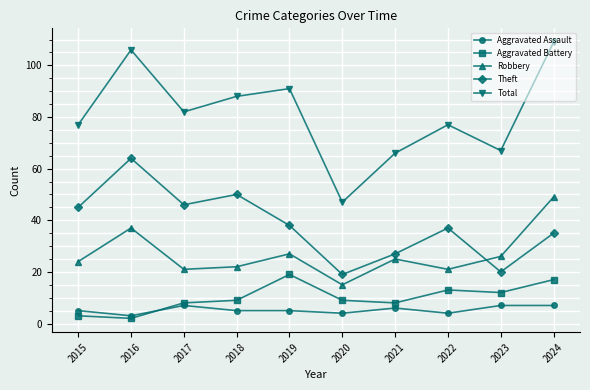

What is the sum of the Aggravated Assault values at 2016 and 2018?

8